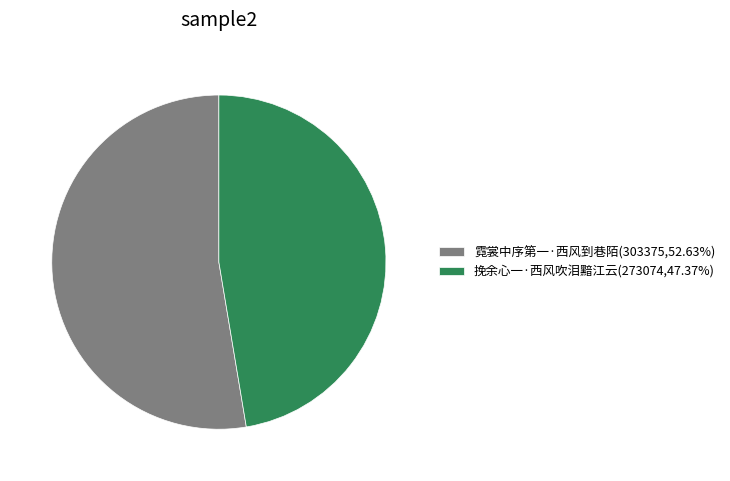

The 挽余心一·西风吹泪黯江云 slice represents 47% of the pie. True or false?

True